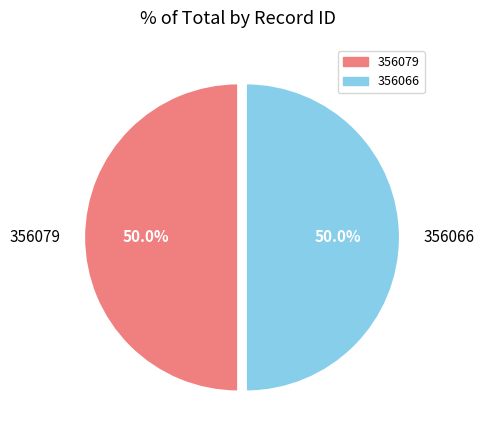

Count the number of slices in the pie.

2